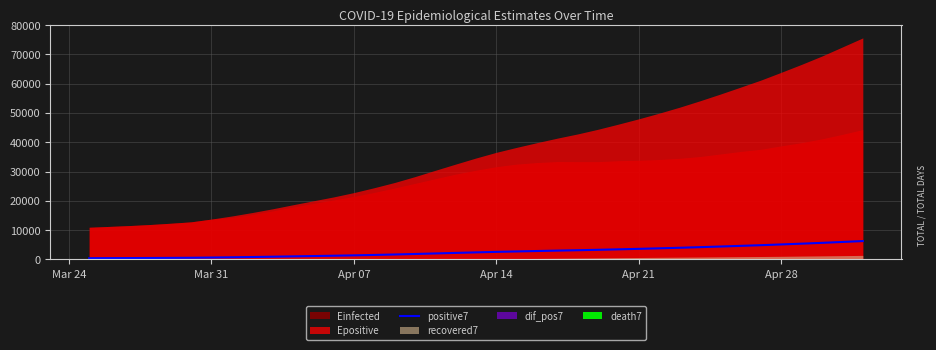

The value of positive7 at Apr 14 is 2580.9. True or false?

True